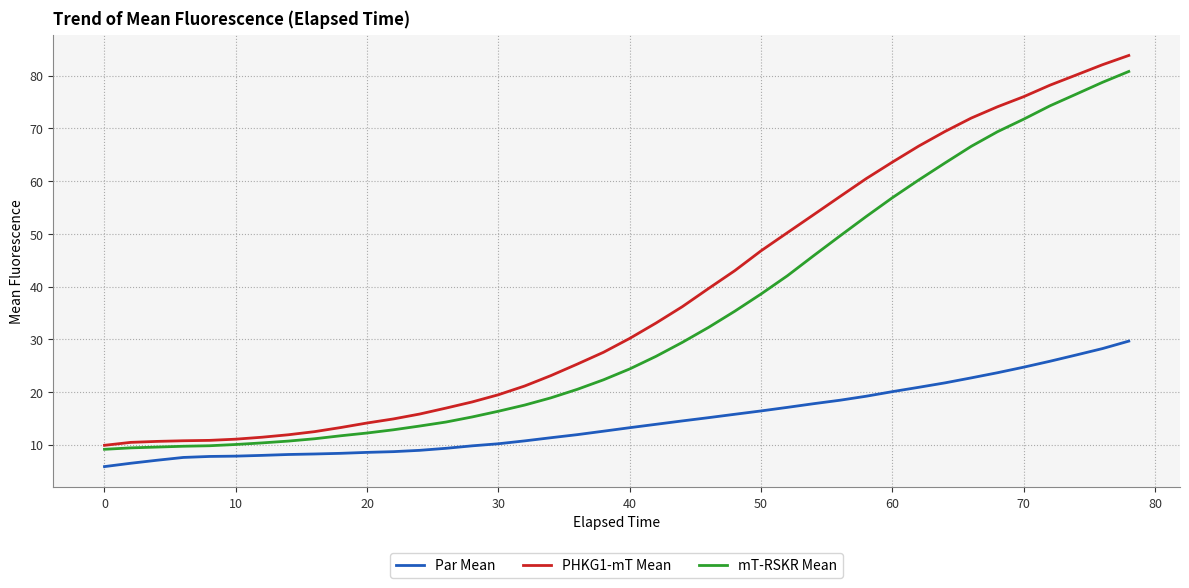

What is the difference between the maximum and minimum values in the PHKG1-mT Mean series?

73.9